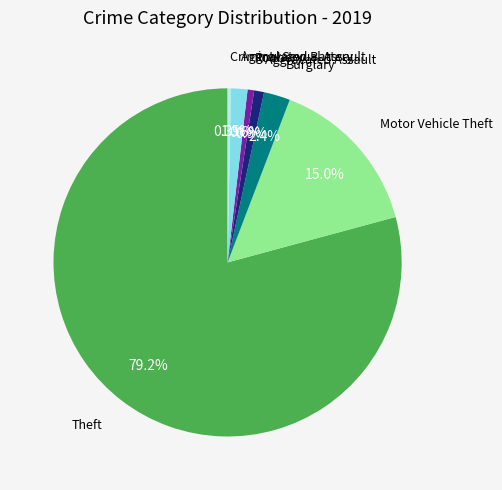

To the nearest percent, what is the difference between the largest and smallest slice percentages?

79%